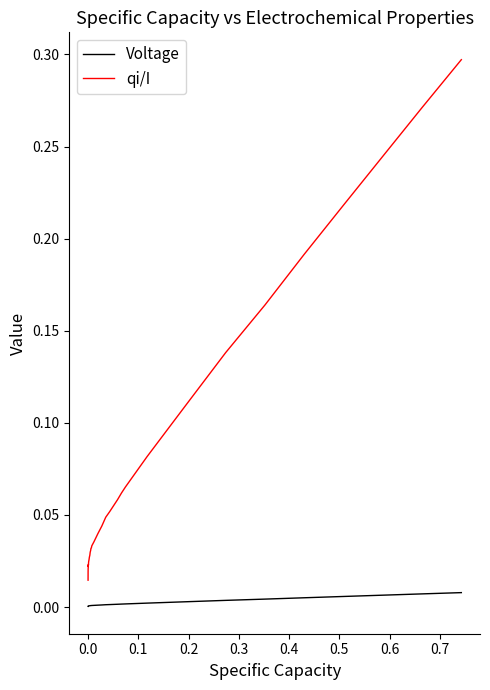

True or false: Voltage and qi/I cross at least once.

False